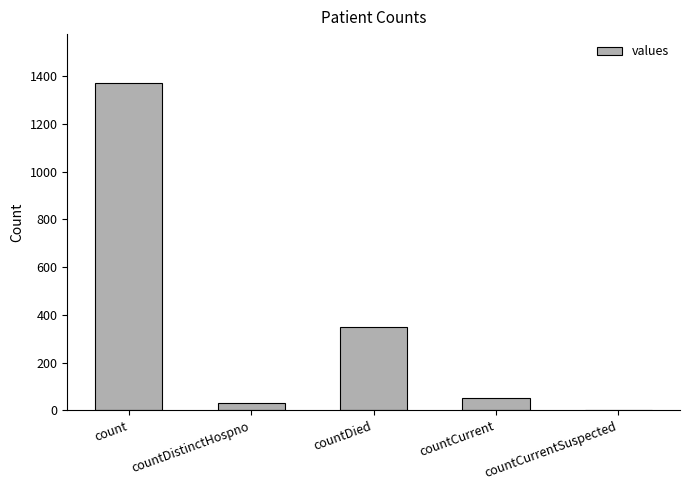

How many distinct data groups are displayed?

1